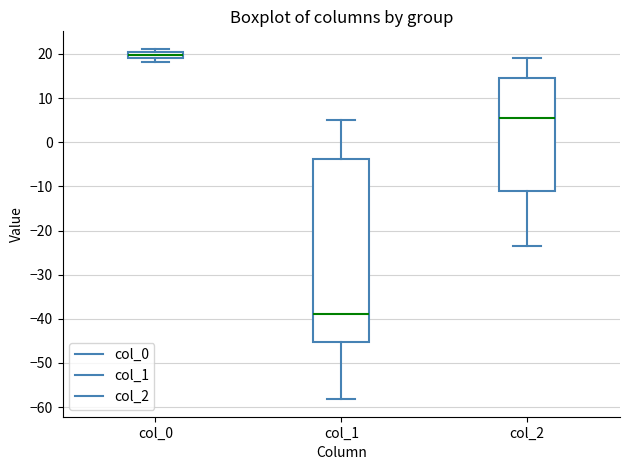

Which box is the tallest, from its lower edge to its upper edge?

col_1